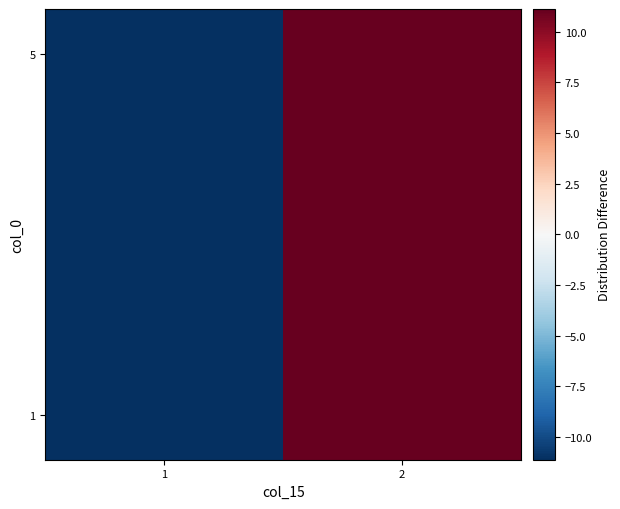

Which has a higher value, 2 or 1?

2